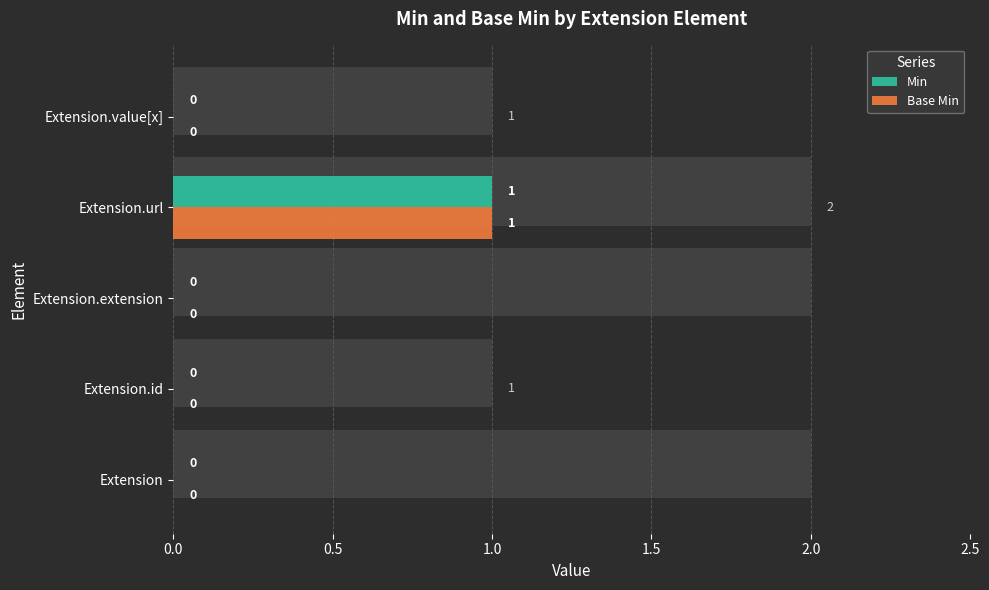

Count the Min values in the range 0 to 1.

5